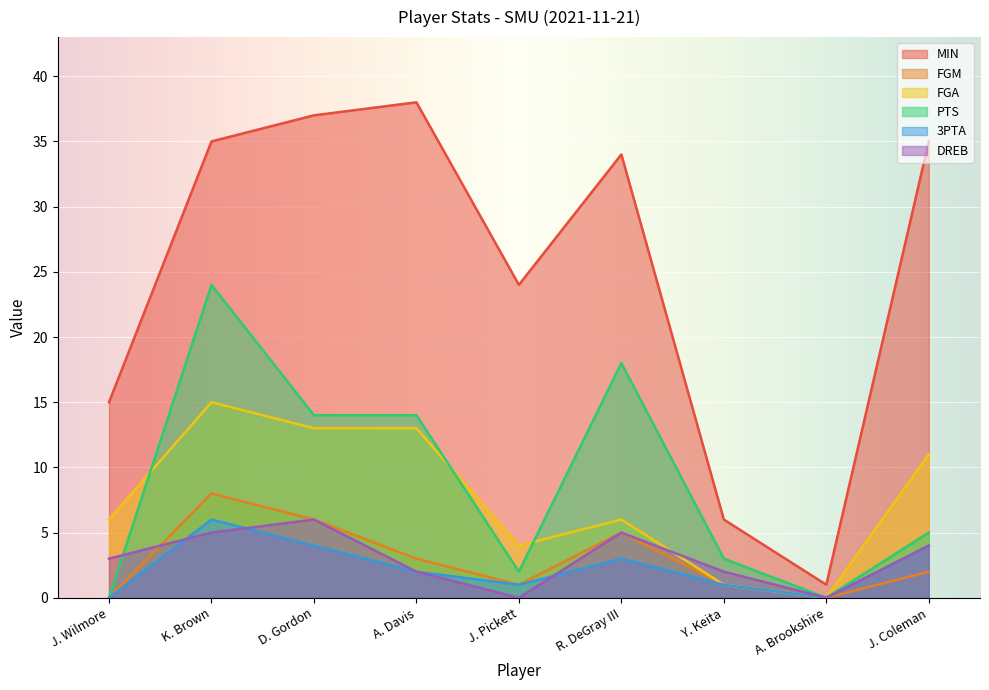

Is it true that MIN equals 9 at Y. Keita?

False